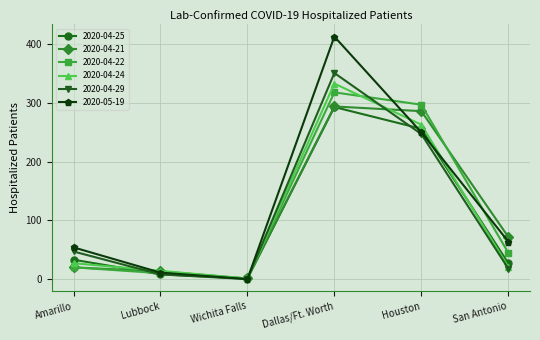

What is the label of the 1st point from the right?

San Antonio